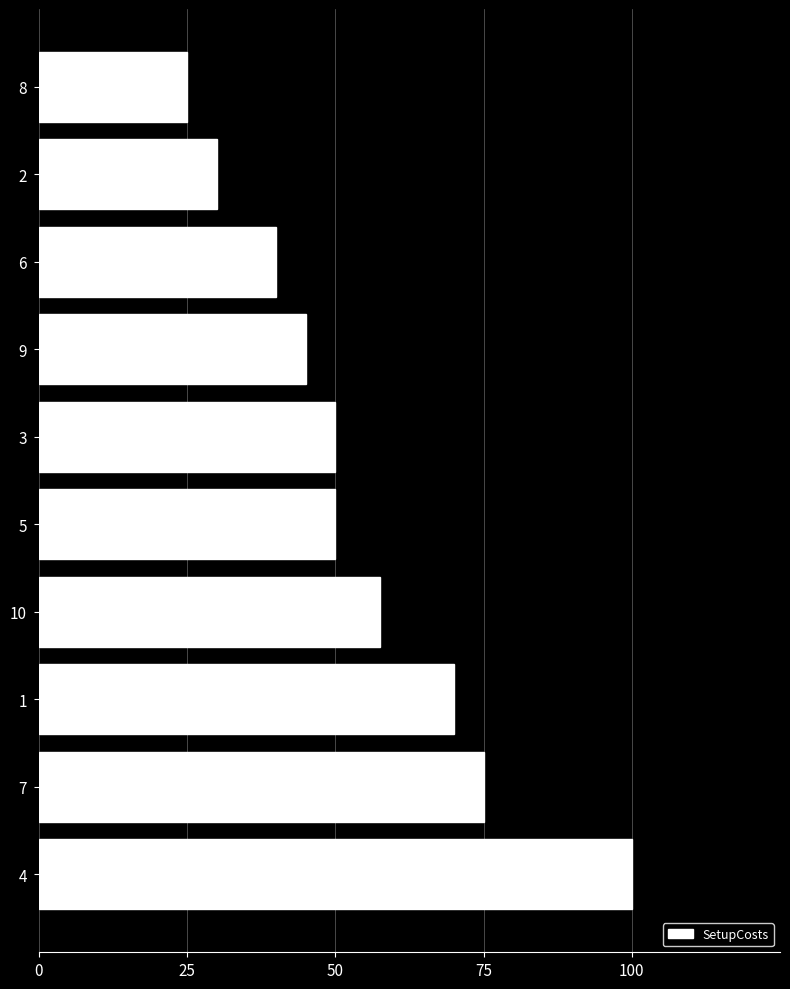

What is the change in value from 3 to 6?

-10.0